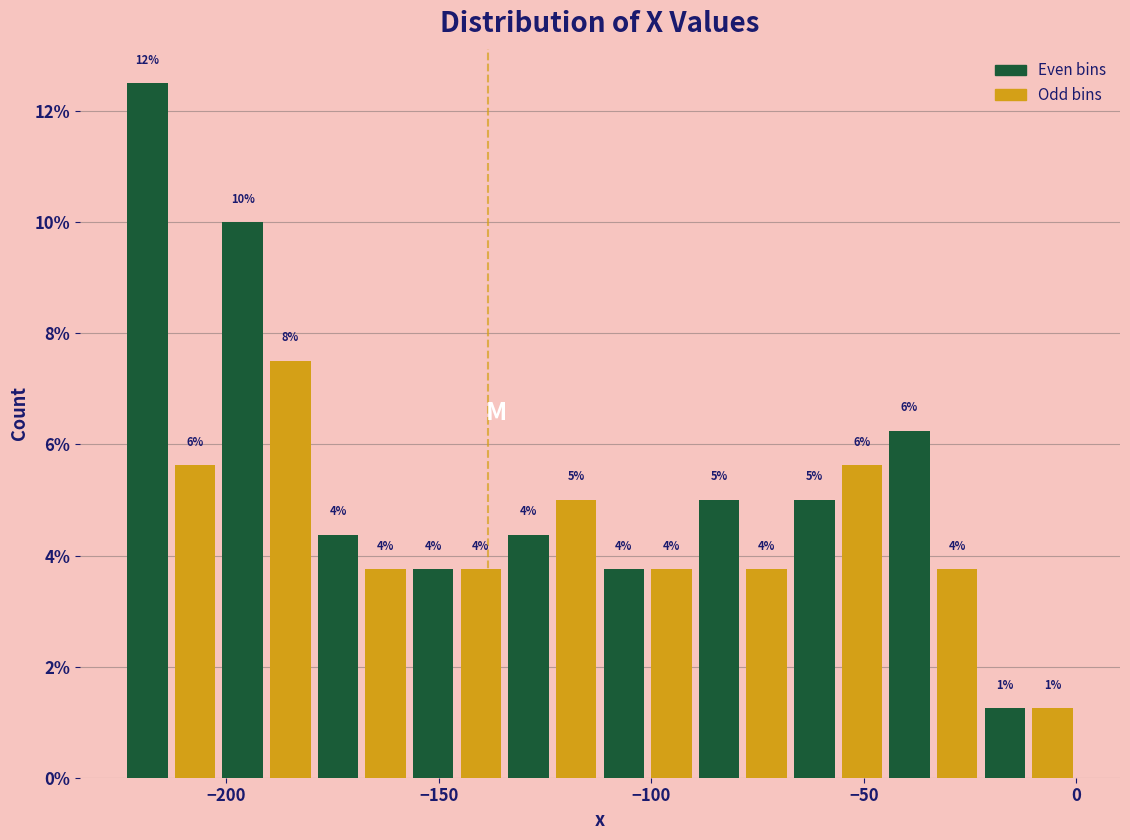

Read against the x-axis, roughly where is the centre of the tallest bar?

-220